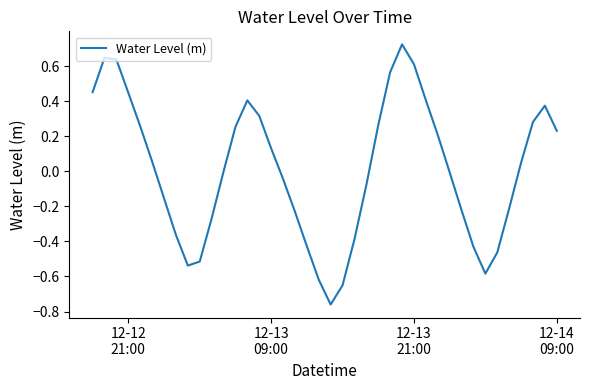

True or false: there are more than 0 points higher than both neighbors.

True